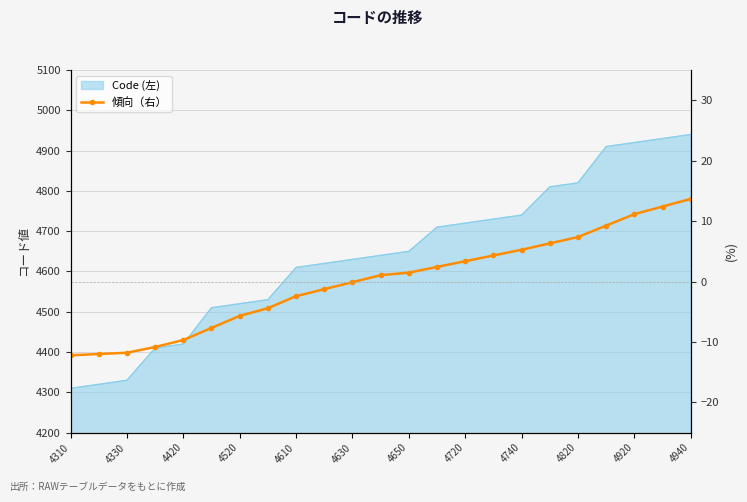

Reading left to right, what are all the values shown in this chart?

-12.2	-12.0	-11.8	-10.8	-9.7	-7.7	-5.7	-4.4	-2.4	-1.3	-0.1	1.1	1.5	2.4	3.4	4.3	5.3	6.3	7.4	9.3	11.1	12.4	13.7